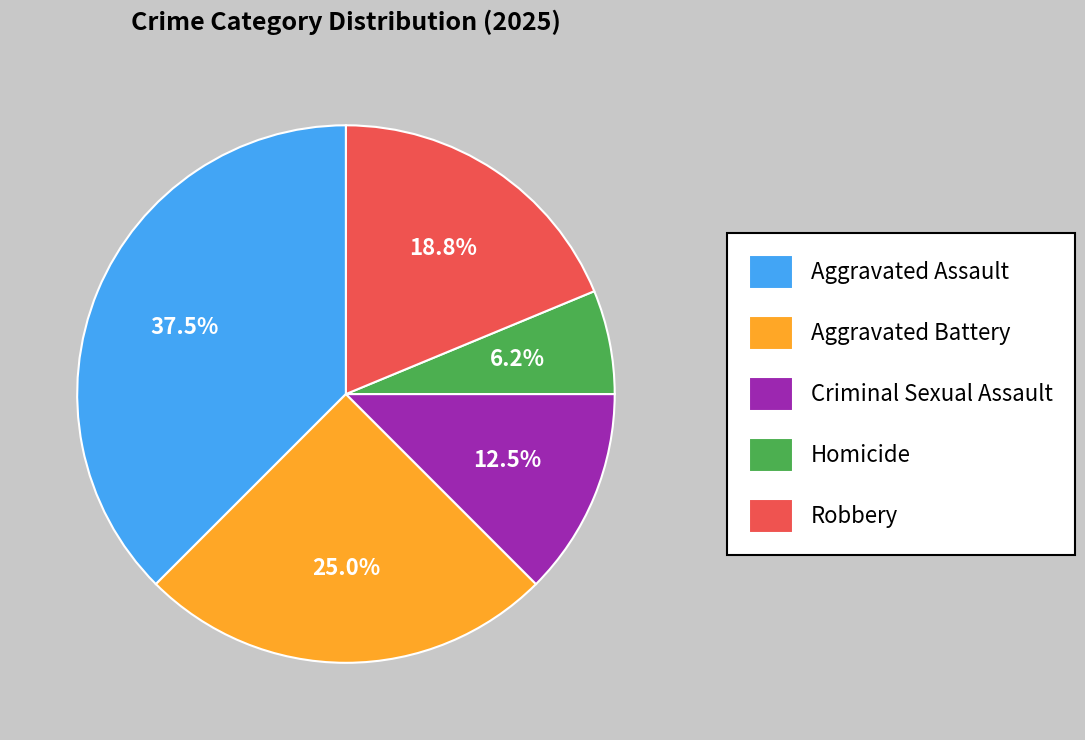

What is the largest slice in the pie chart?

Aggravated Assault